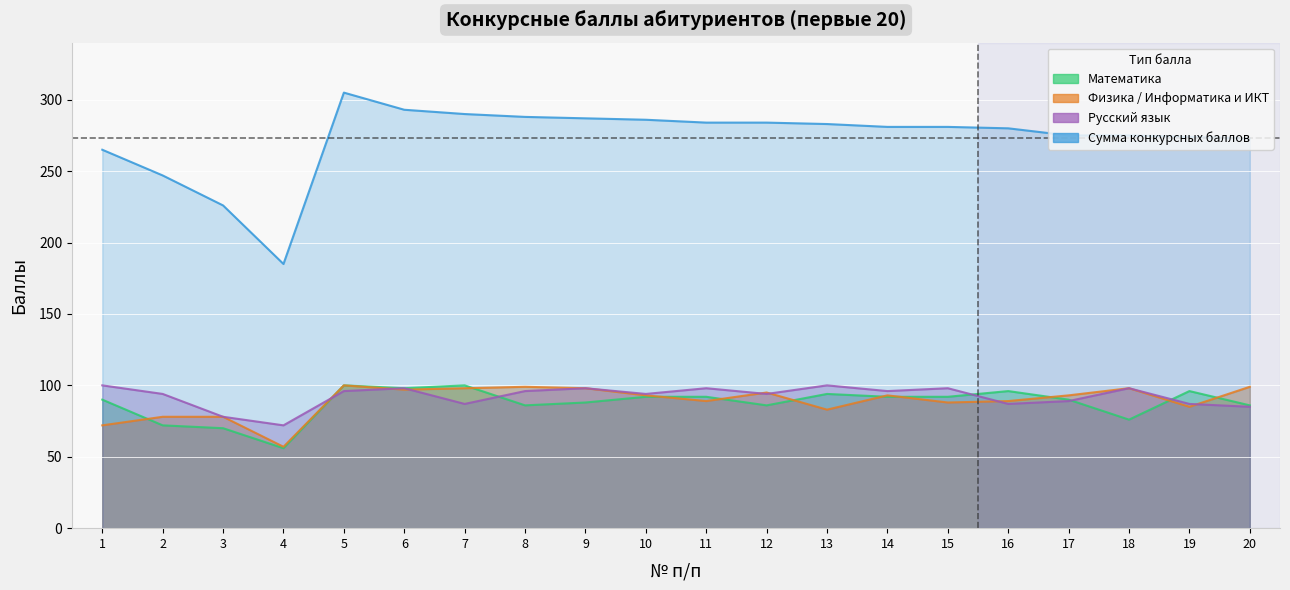

At which label is Математика closest to 78?

18